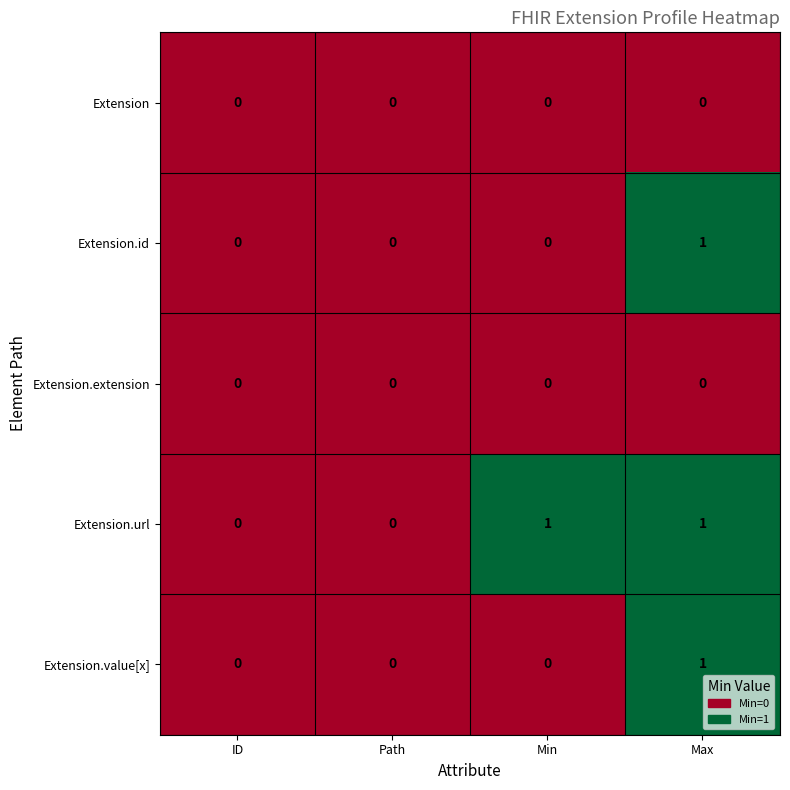

Reading left to right, what are all the values shown in this chart?

Extension: 0	0	0	0
Extension.id: 0	0	0	1
Extension.extension: 0	0	0	0
Extension.url: 0	0	1	1
Extension.value[x]: 0	0	0	1